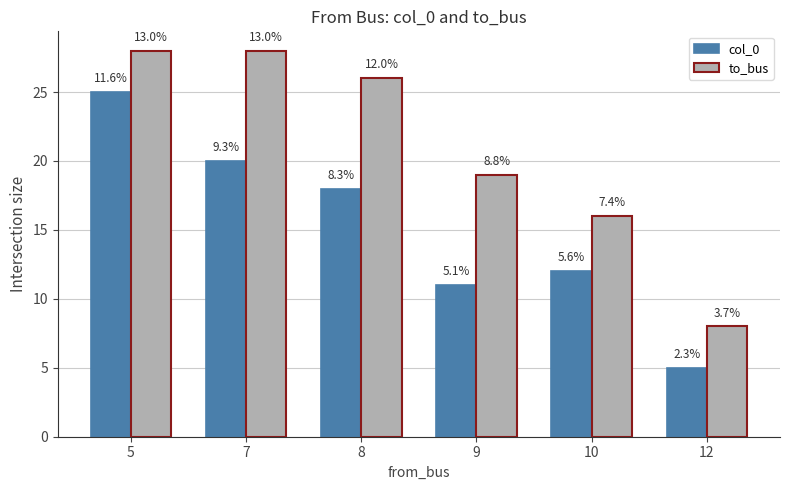

Reading right to left, transcribe all the data shown in this chart.

col_0: 12=5	10=12	9=11	8=18	7=20	5=25
to_bus: 12=8	10=16	9=19	8=26	7=28	5=28